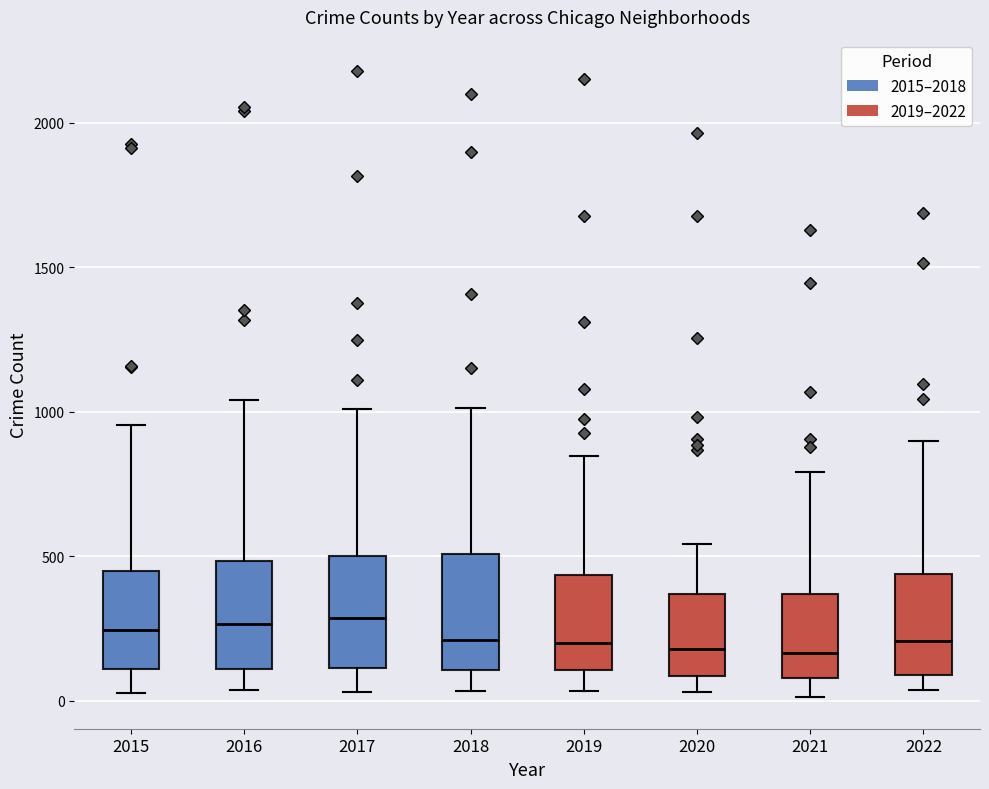

Reading left to right, read every box against the y-axis: the position of its median line, the range the box covers, and the ends of its whiskers. The values are not printed on the chart, so give them approximately, as read against the axis.

2015: median 250, box 100 to 450, whiskers 50 to 950
2016: median 250, box 100 to 500, whiskers 50 to 1050
2017: median 300, box 100 to 500, whiskers 50 to 1000
2018: median 200, box 100 to 500, whiskers 50 to 1000
2019: median 200, box 100 to 450, whiskers 50 to 850
2020: median 200, box 100 to 350, whiskers 50 to 550
2021: median 150, box 100 to 350, whiskers 0 to 800
2022: median 200, box 100 to 450, whiskers 50 to 900